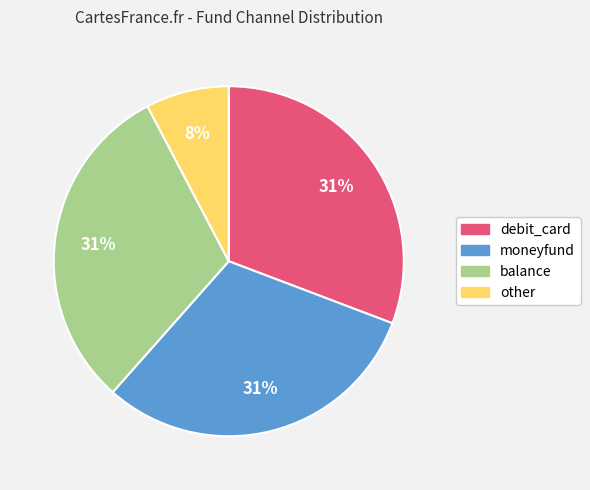

Does any single category account for the majority?

No